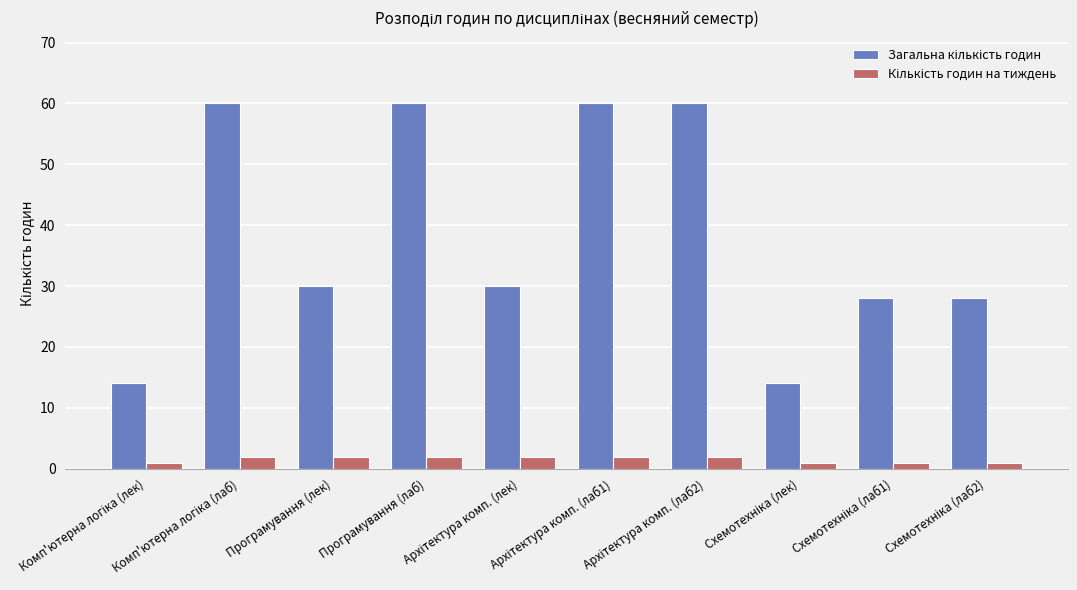

At how many categories does at least one series exceed 59?

4